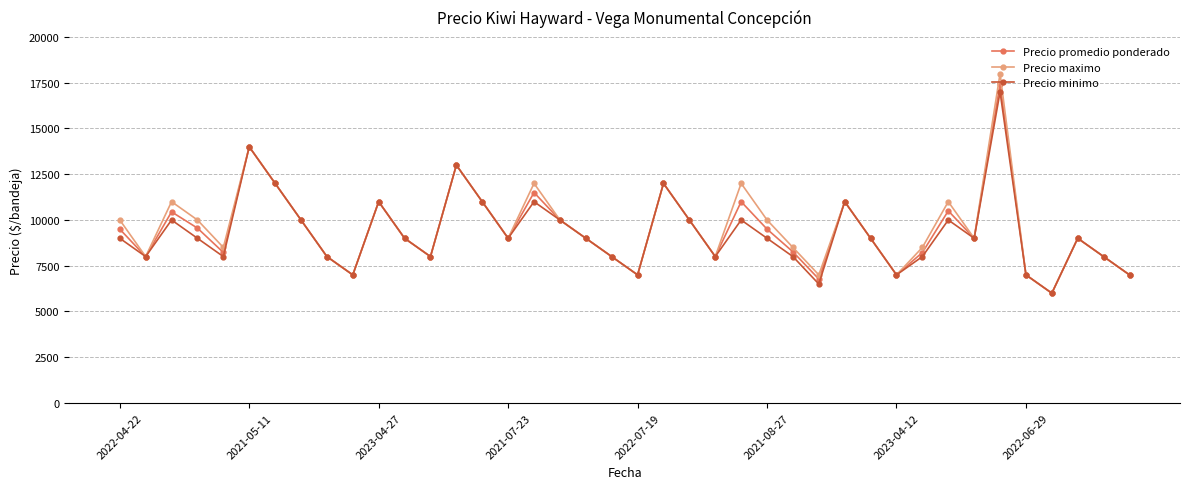

What is the value of the Precio minimo point at the 18th from the left?

10000